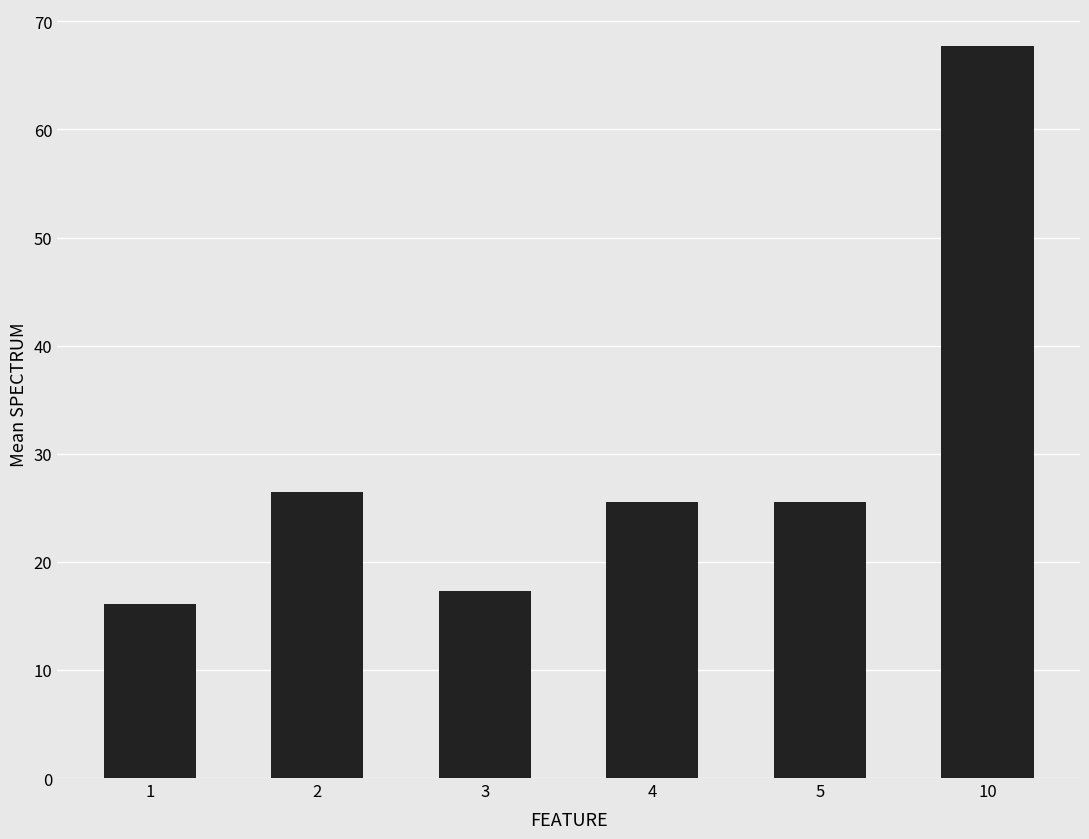

Reading right to left, list all the values displayed in this chart.

67.8	25.5	25.5	17.3	26.5	16.1